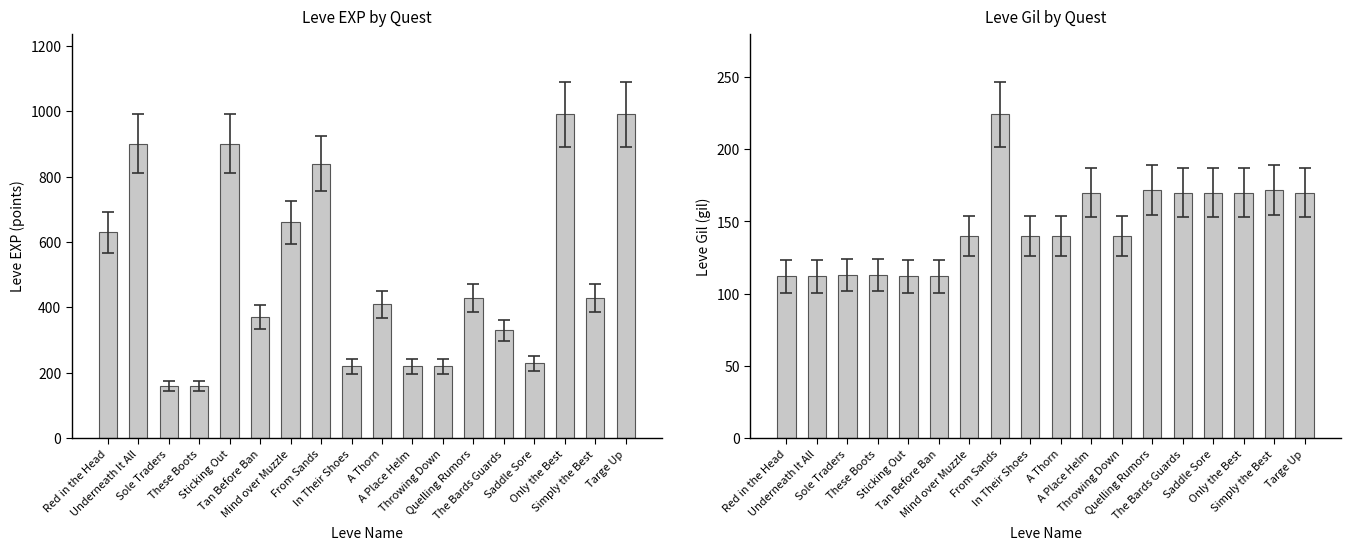

How many bars are there in each group?

2